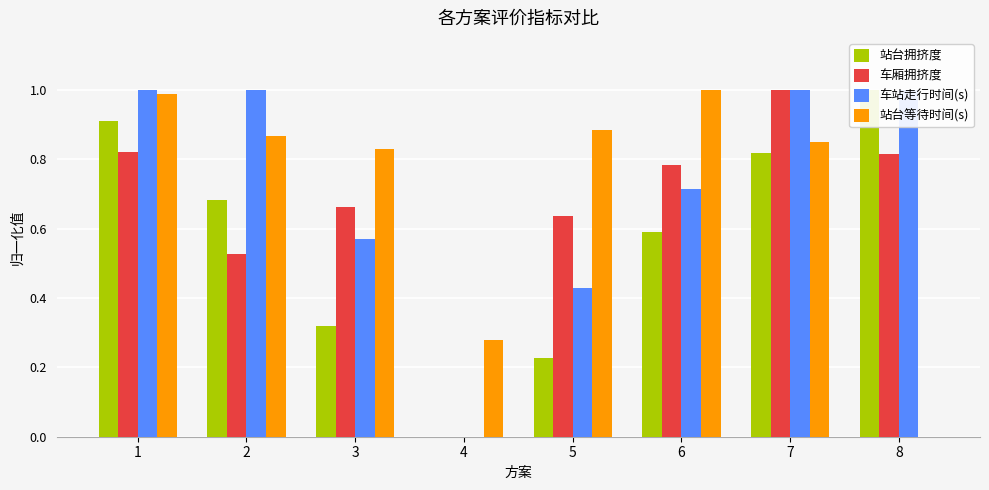

The 车站走行时间(s) series shows 0.5 at 7. True or false?

False